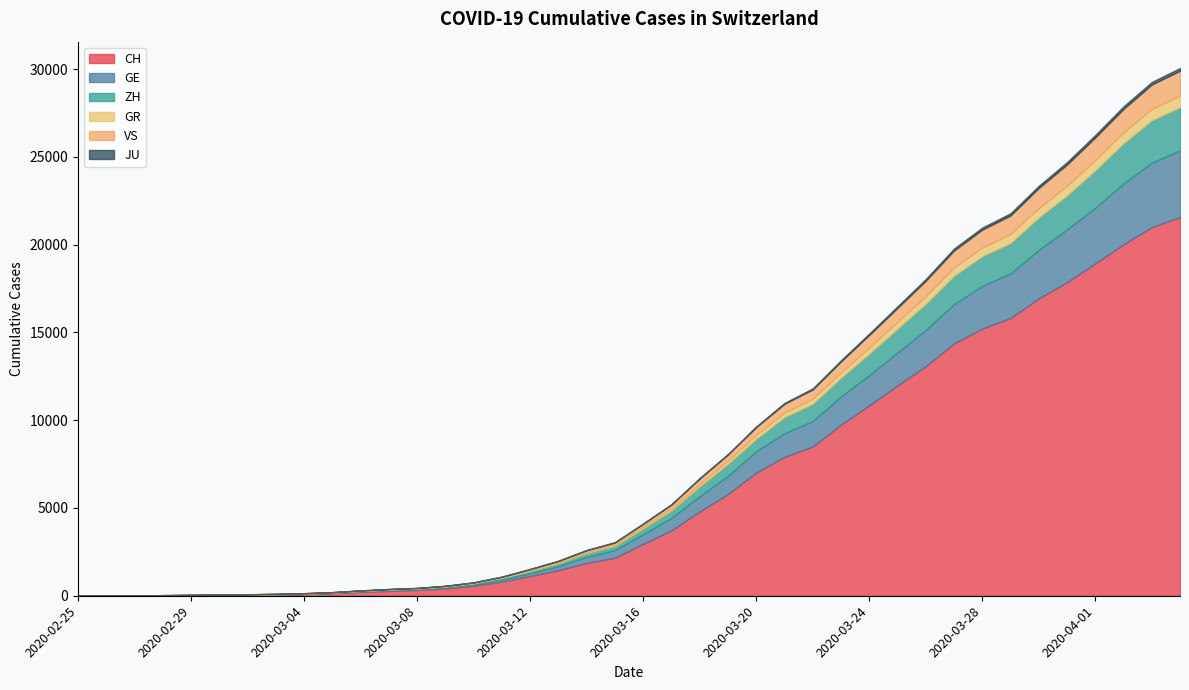

What is the difference between the second highest and minimum values in the ZH series?

2418